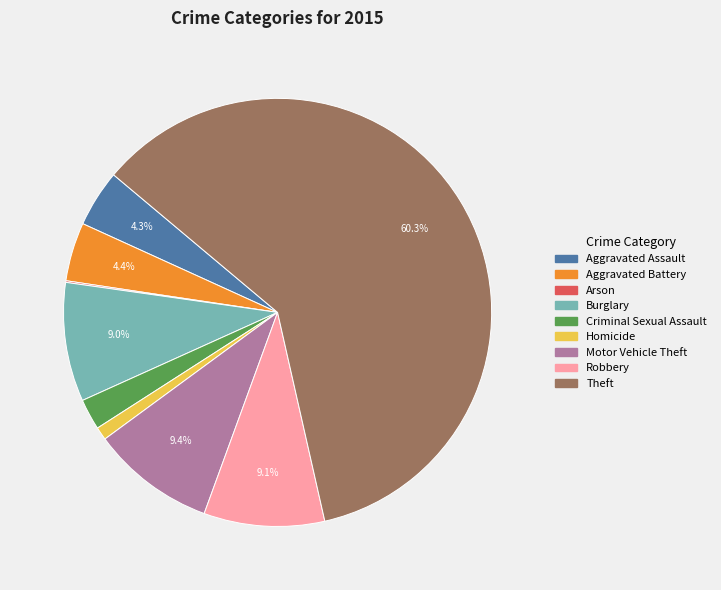

Is it true that Aggravated Battery is 4% of the pie?

True